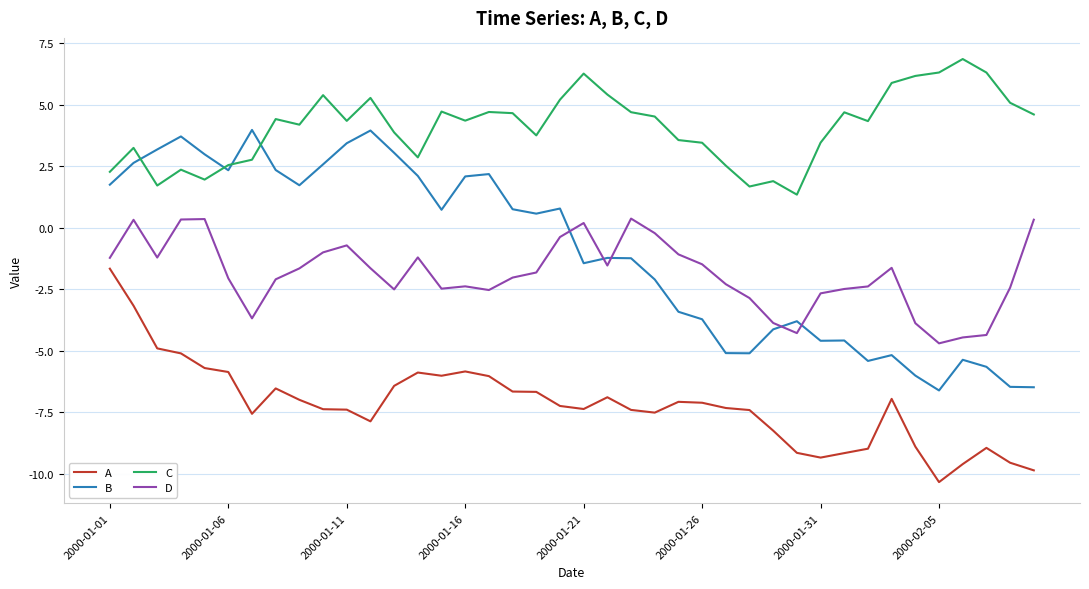

What is the greatest value displayed?

6.9